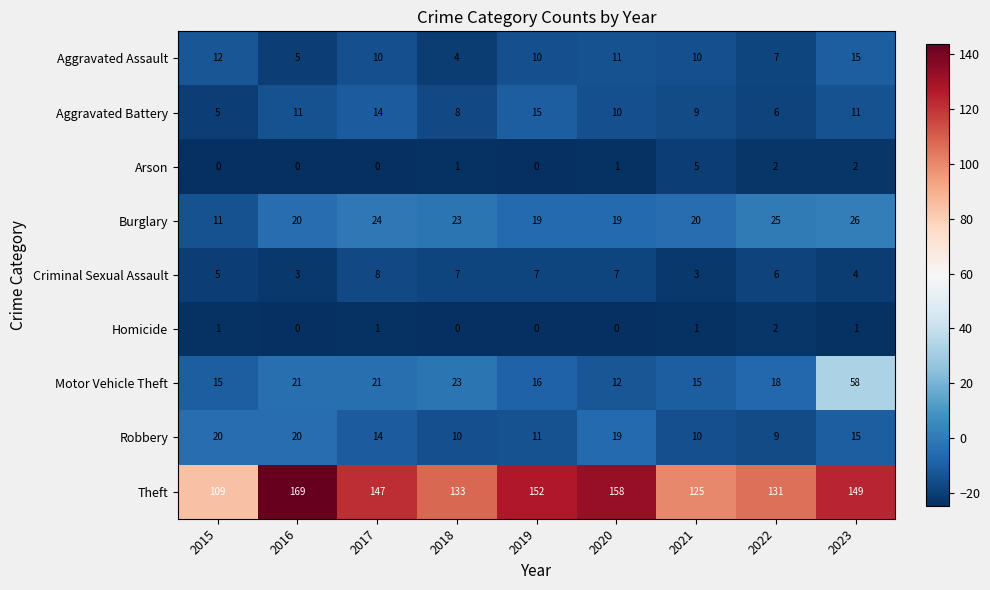

List the labels in order of Theft value, smallest first.

2015, 2021, 2022, 2018, 2017, 2023, 2019, 2020, 2016